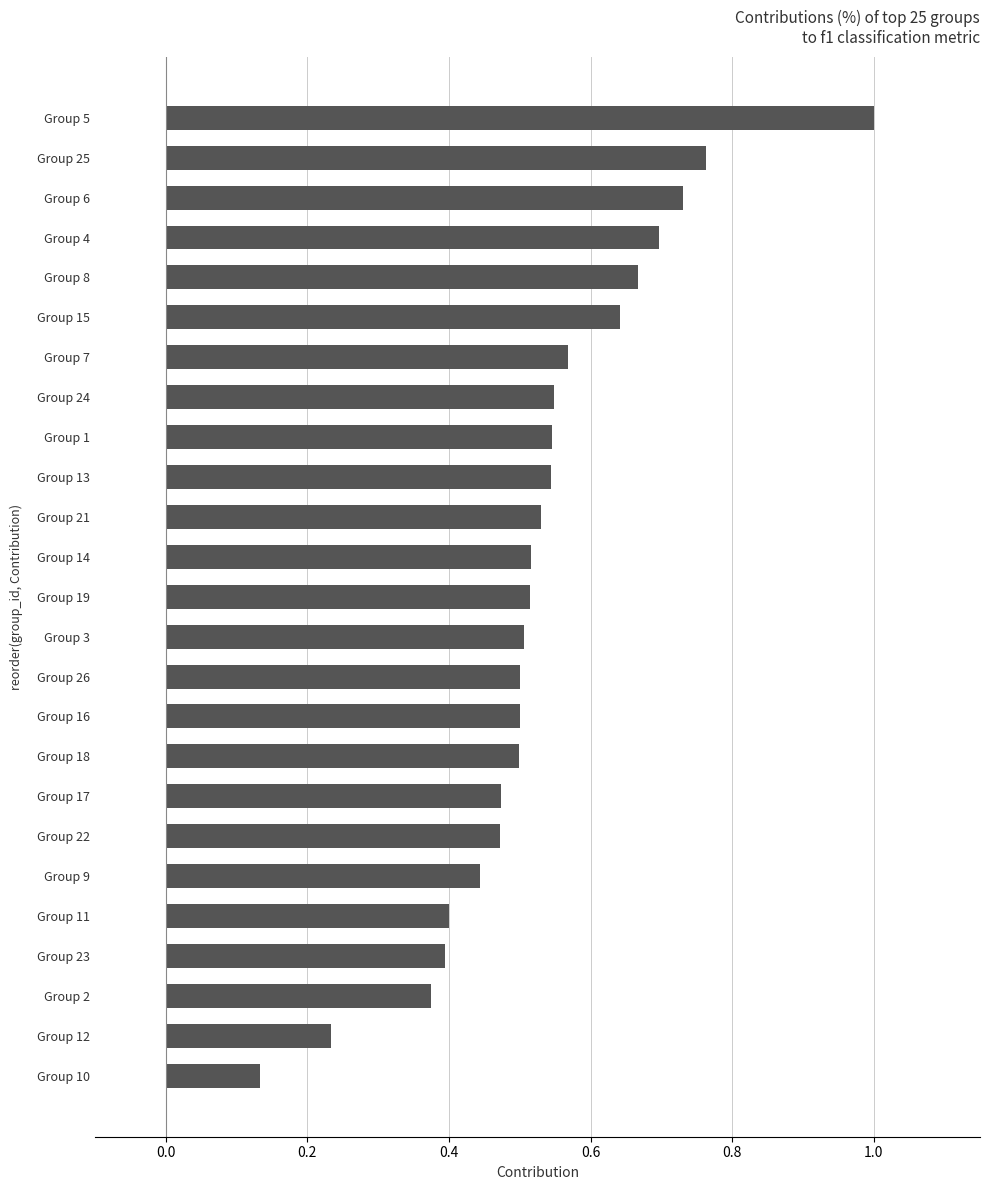

Which label corresponds to the smallest value in the chart?

Group 10